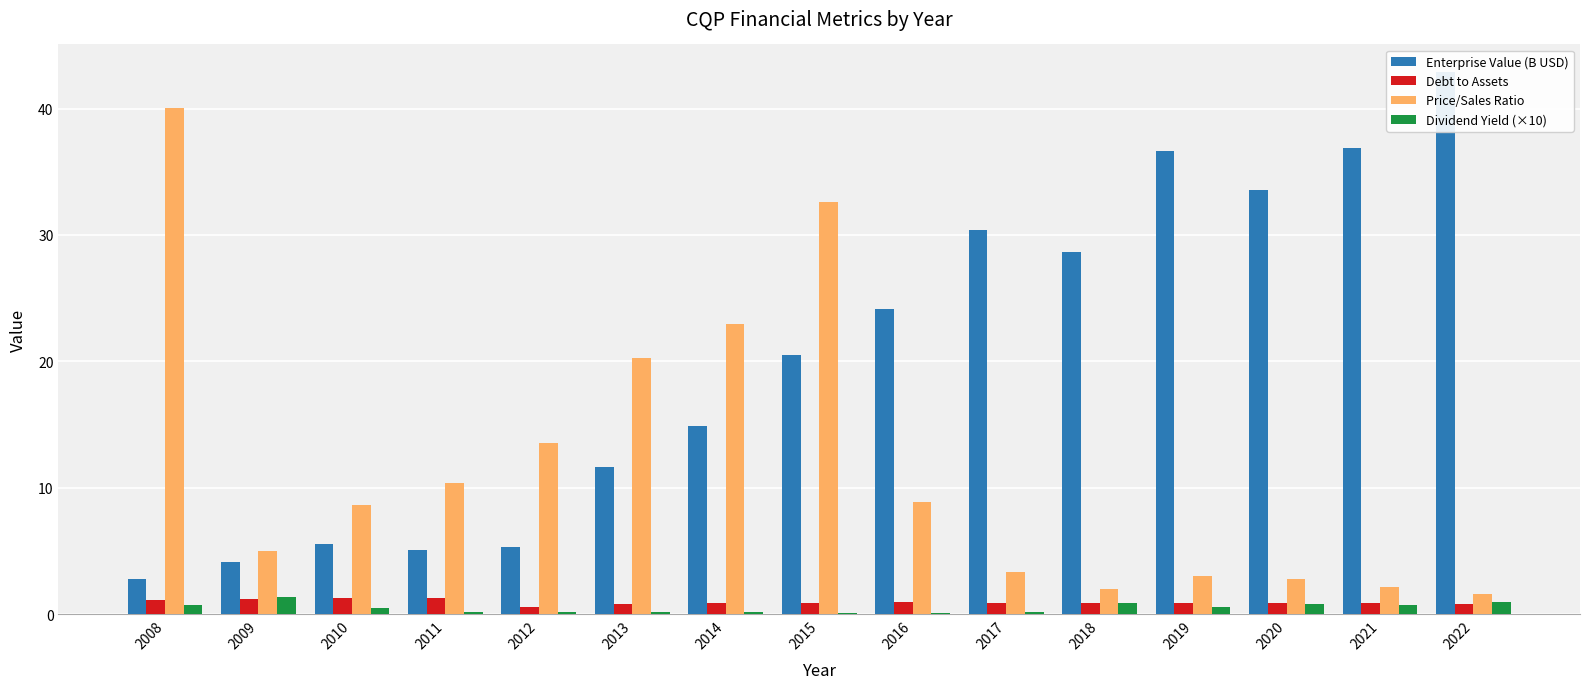

Which has a higher value, 2008 or 2018?

2018